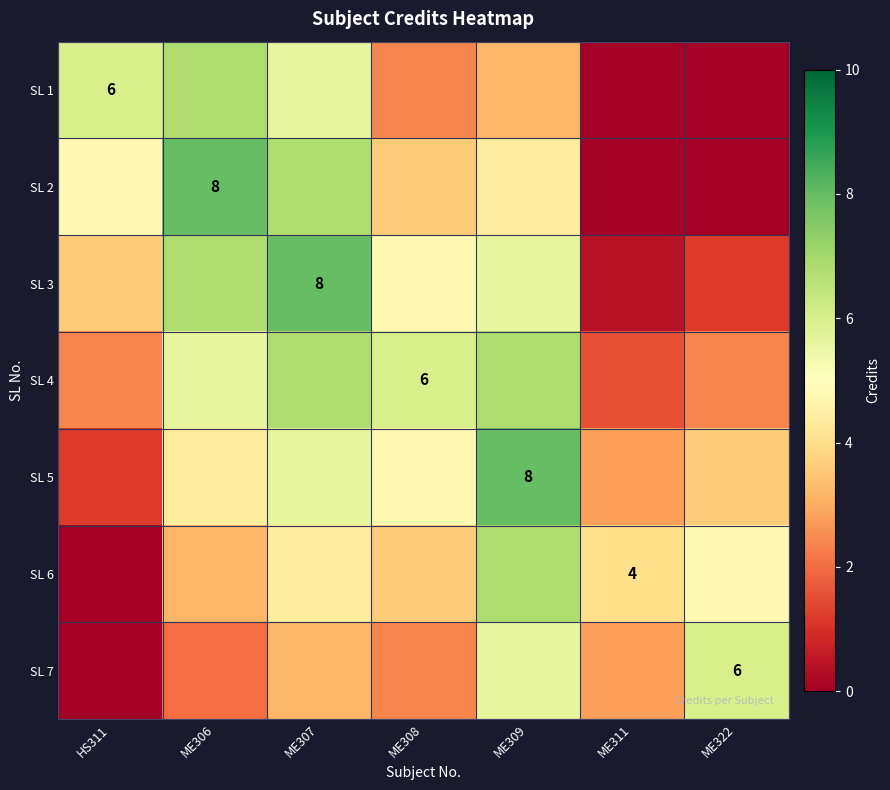

At which category is the sum across all series the highest?

ME307